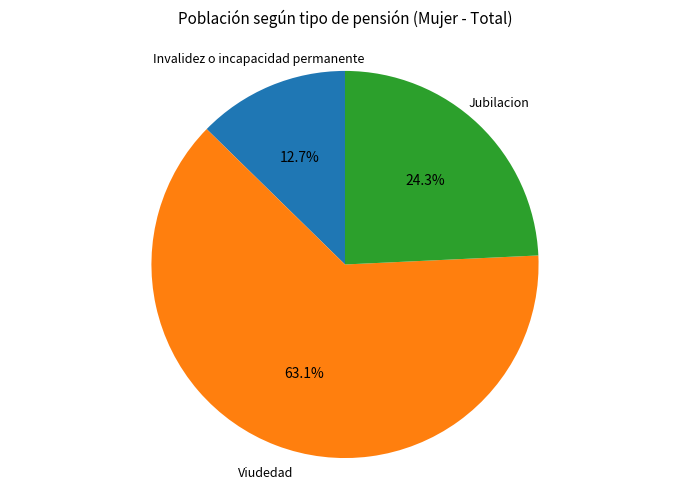

Is there any slice that represents more than half of the pie?

Yes